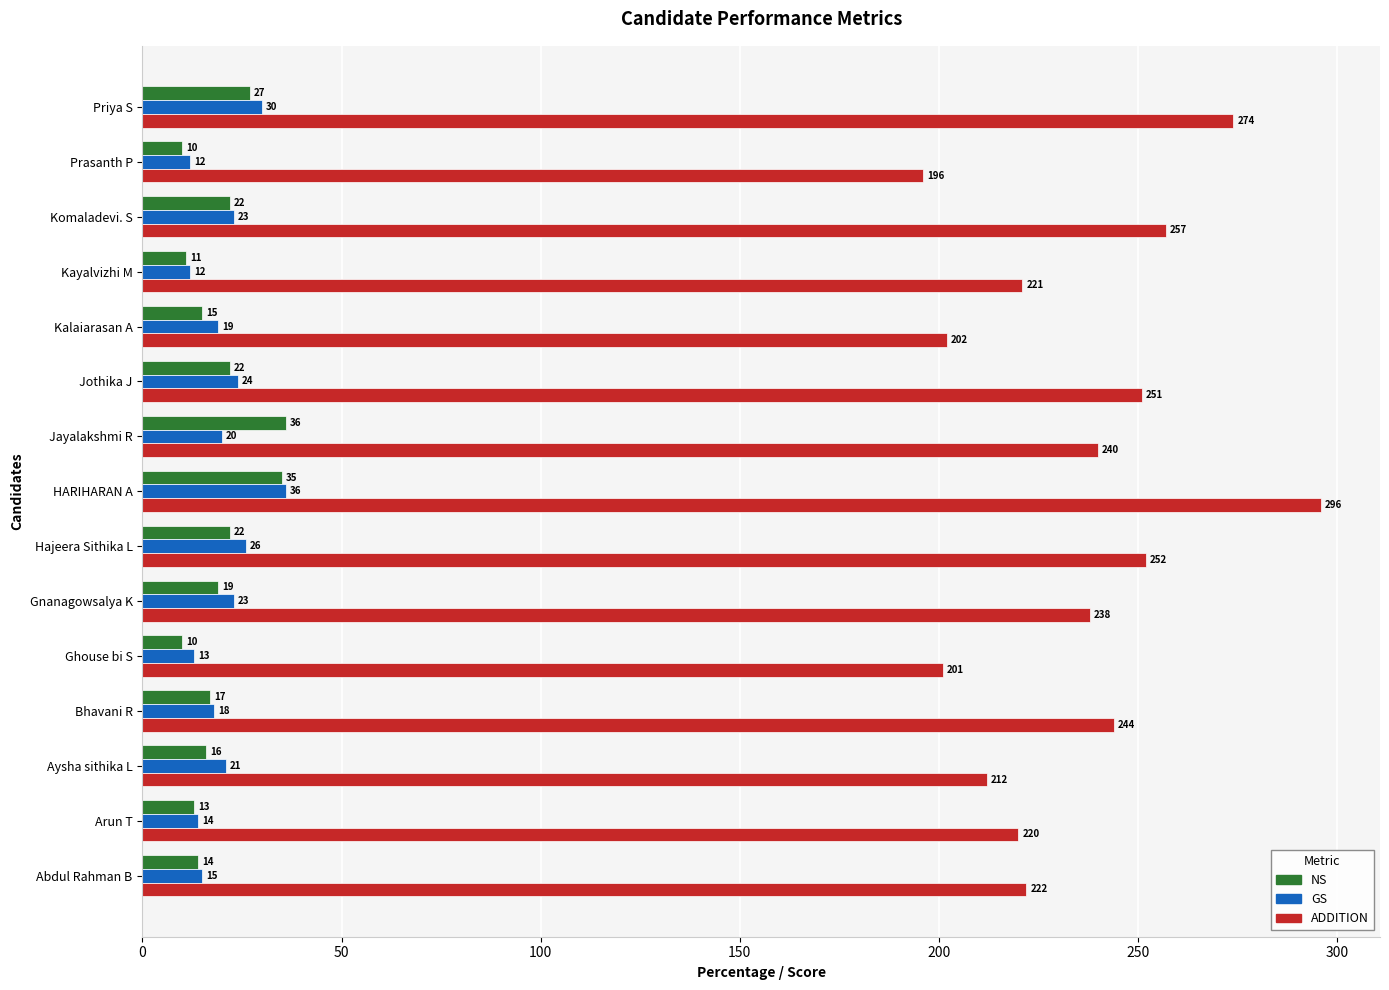

True or false: ADDITION has a value of 202 at Kalaiarasan A.

True